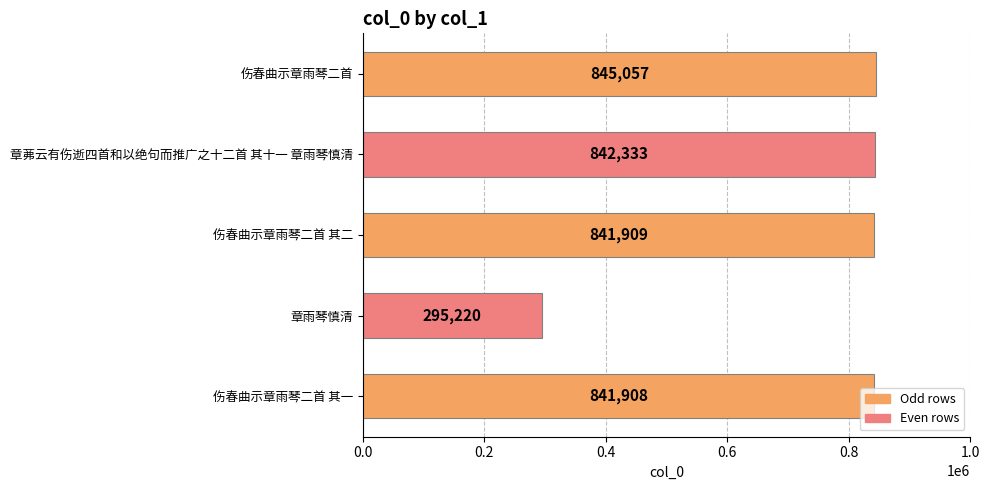

What is the difference between the values at 伤春曲示章雨琴二首 其二 and 伤春曲示章雨琴二首?

3148